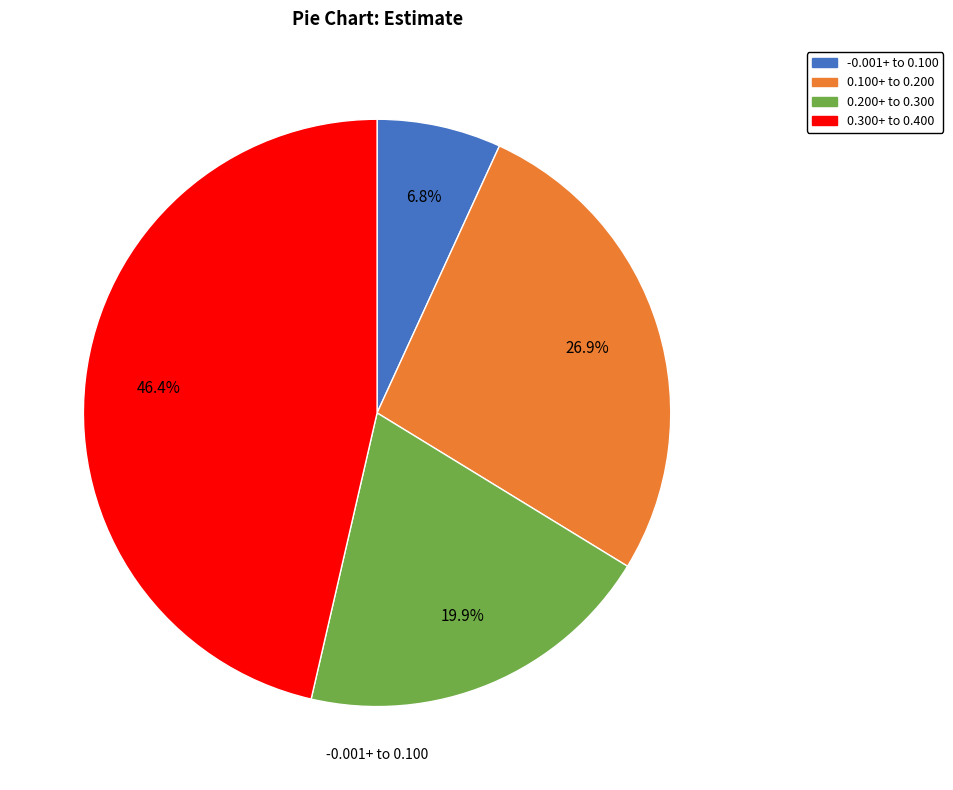

Is there a majority slice in this chart?

No